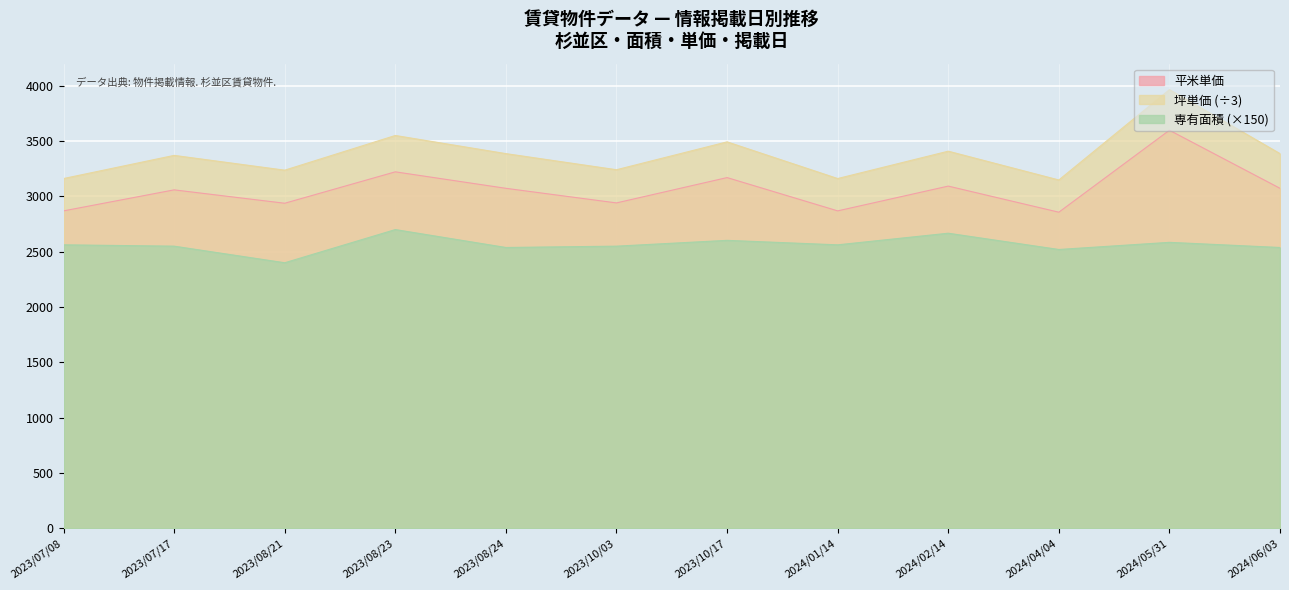

At which category is the sum across all series the highest?

2024/05/31